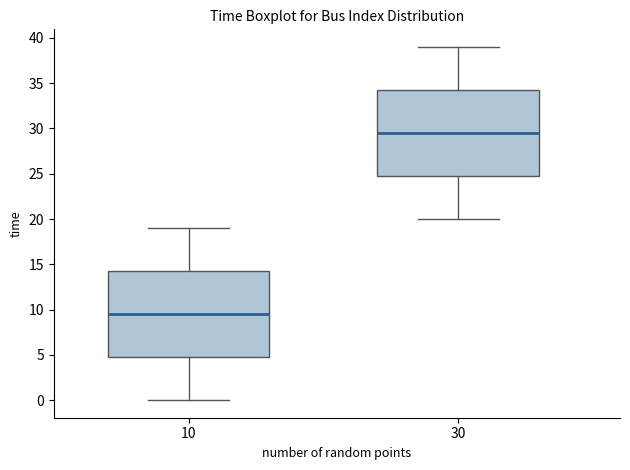

Reading left to right, read every box against the y-axis: the position of its median line, the range the box covers, and the ends of its whiskers. The values are not printed on the chart, so give them approximately, as read against the axis.

10: median 9.5, box 5.0 to 14.5, whiskers 0.0 to 19.0
30: median 29.5, box 25.0 to 34.5, whiskers 20.0 to 39.0